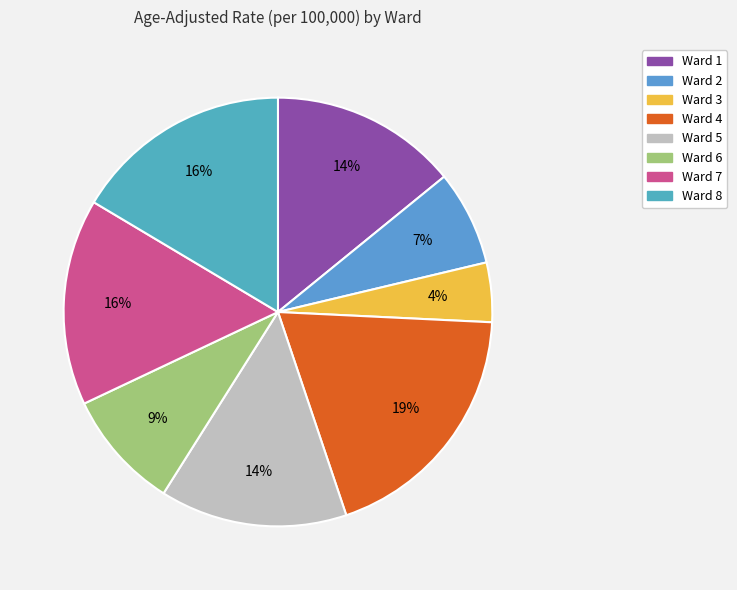

To the nearest percent, what is the average slice percentage?

12%